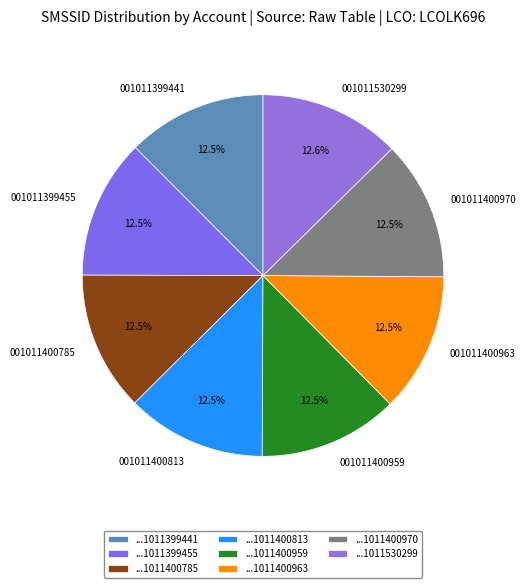

Is 001011530299 the majority of the pie?

No